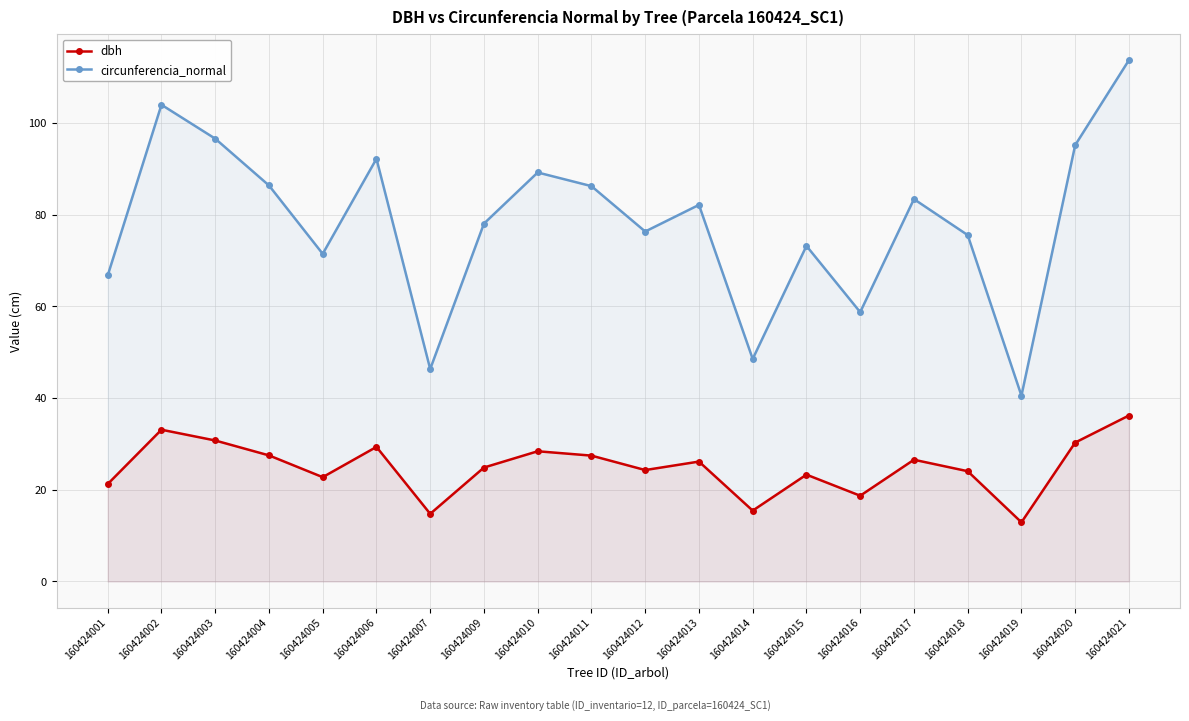

True or false: dbh and circunferencia_normal intersect in this chart.

False